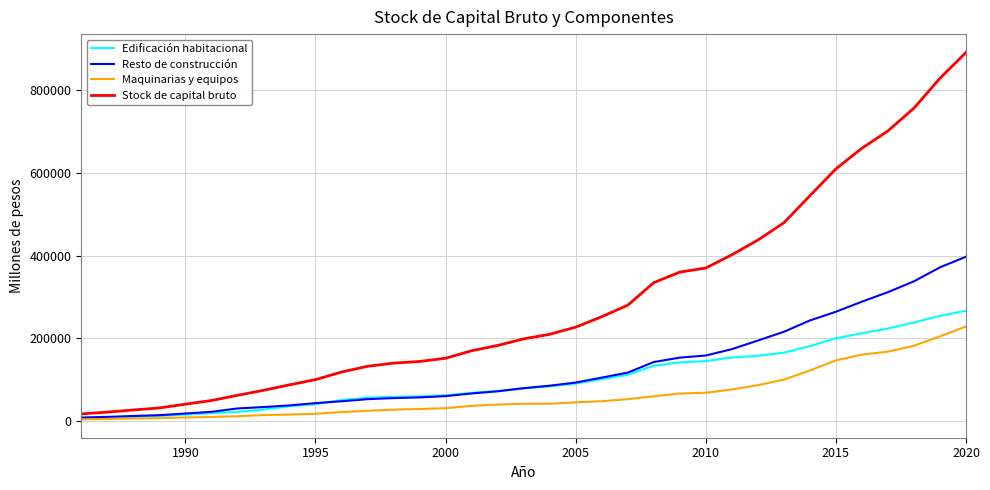

Which series has the largest total across all categories?

Stock de capital bruto